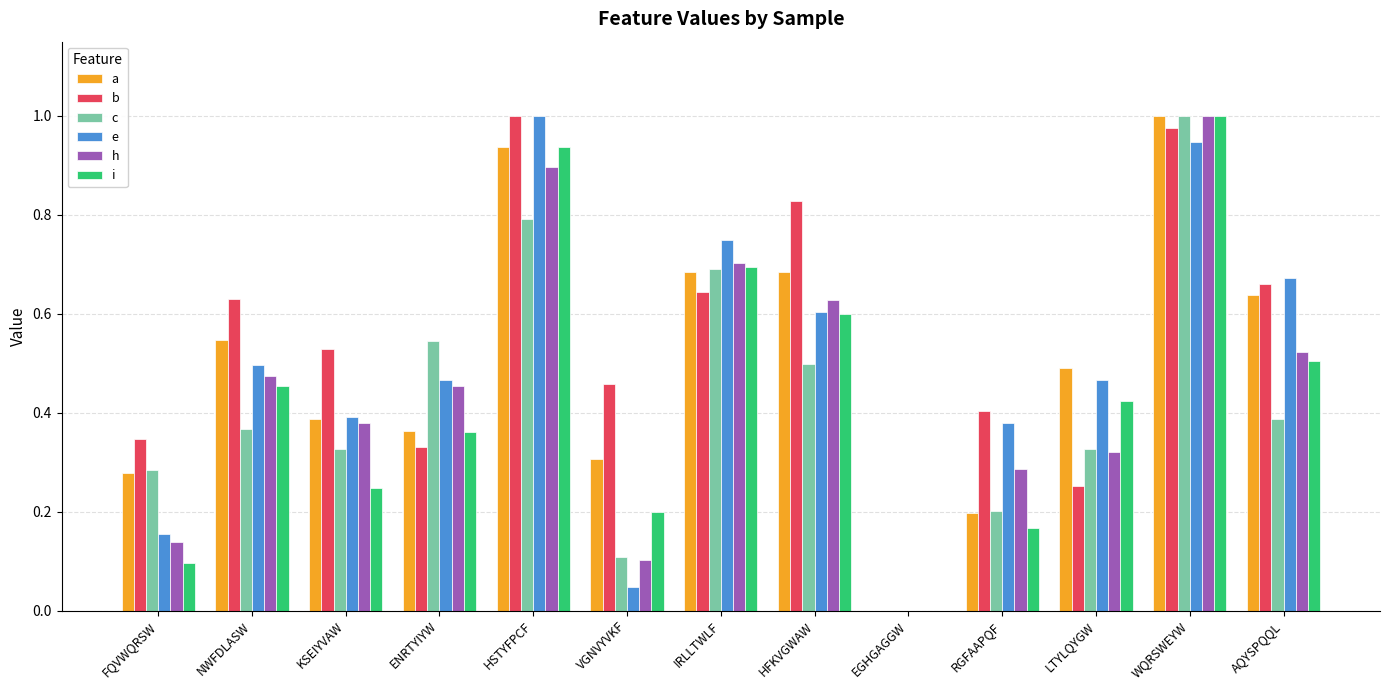

The value of i at KSEIYVAW is 0.4. True or false?

False